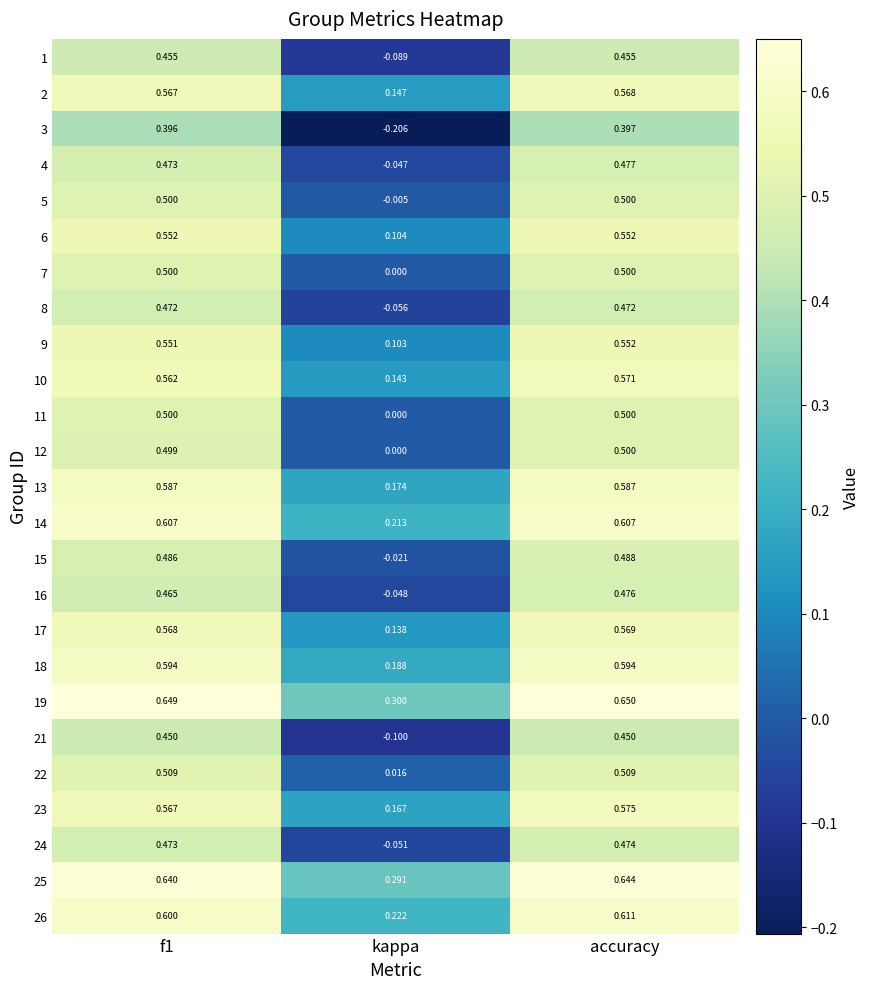

Is the value of 19 at f1 greater than the value of 26 at kappa?

Yes